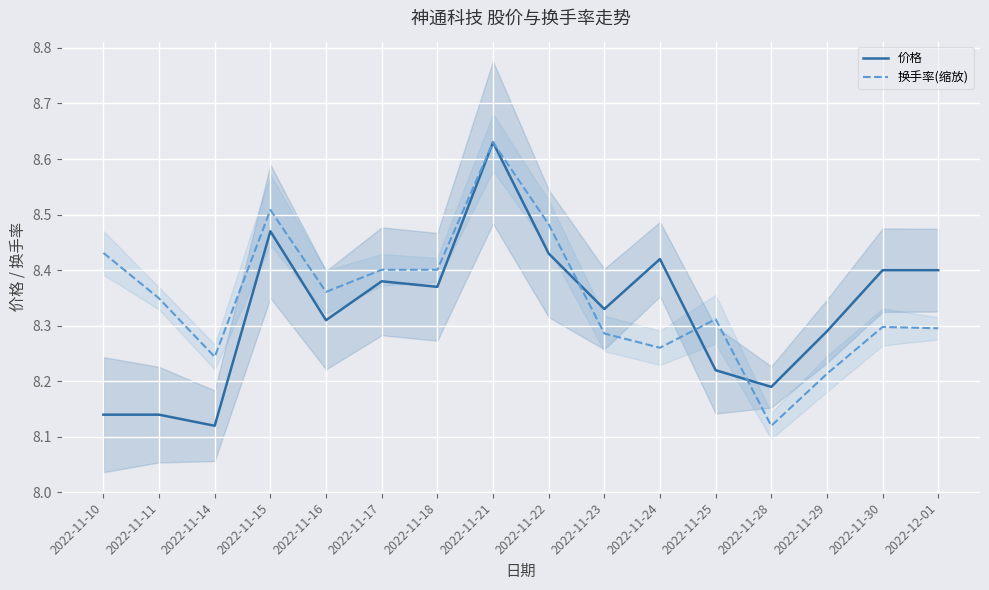

Reading left to right, transcribe all the data shown in this chart.

价格: 2022-11-10=8.1	2022-11-11=8.1	2022-11-14=8.1	2022-11-15=8.5	2022-11-16=8.3	2022-11-17=8.4	2022-11-18=8.4	2022-11-21=8.6	2022-11-22=8.4	2022-11-23=8.3	2022-11-24=8.4	2022-11-25=8.2	2022-11-28=8.2	2022-11-29=8.3	2022-11-30=8.4	2022-12-01=8.4
换手率(缩放): 2022-11-10=8.4	2022-11-11=8.3	2022-11-14=8.2	2022-11-15=8.5	2022-11-16=8.4	2022-11-17=8.4	2022-11-18=8.4	2022-11-21=8.6	2022-11-22=8.5	2022-11-23=8.3	2022-11-24=8.3	2022-11-25=8.3	2022-11-28=8.1	2022-11-29=8.2	2022-11-30=8.3	2022-12-01=8.3